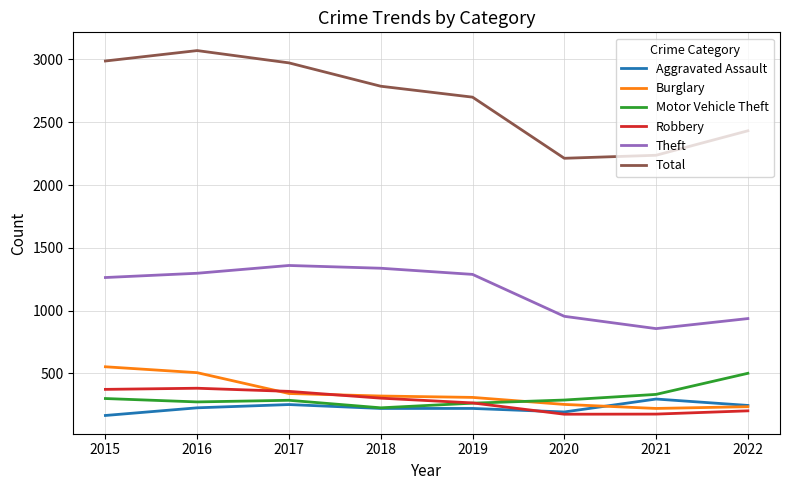

Which series has the largest total across all categories?

Total